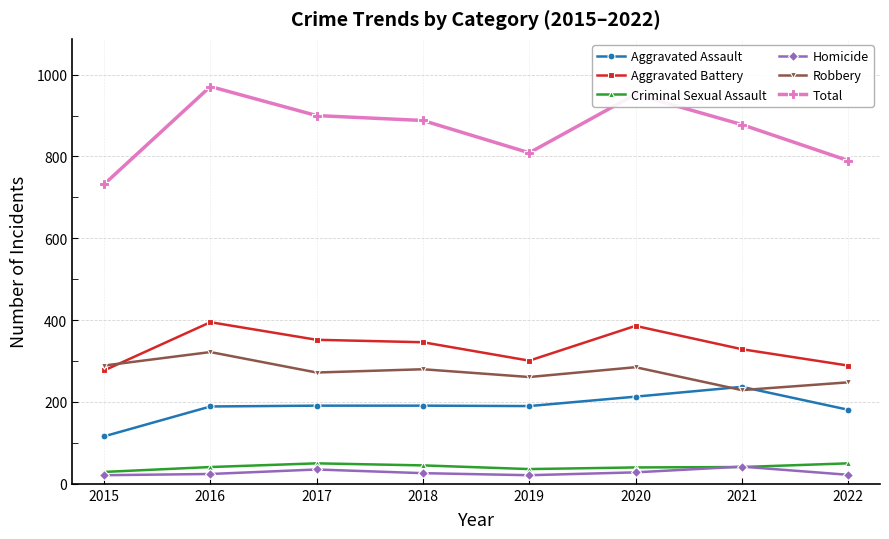

How many categories are shown in the chart?

8